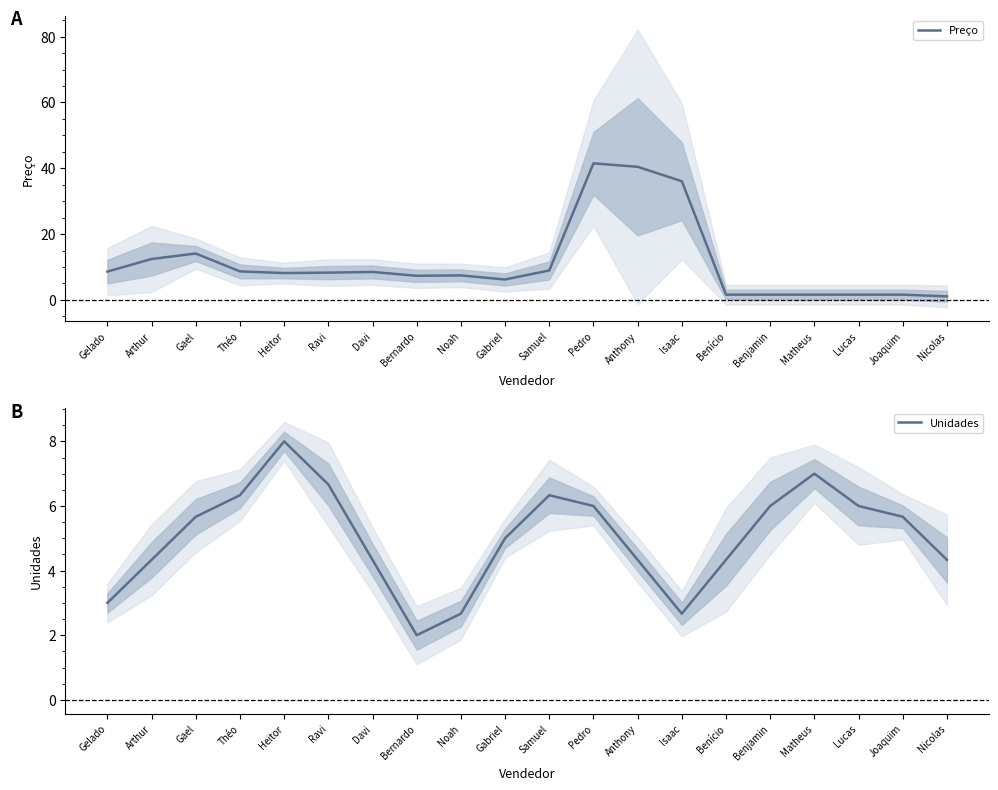

True or false: Unidades and Preço cross at least once.

True